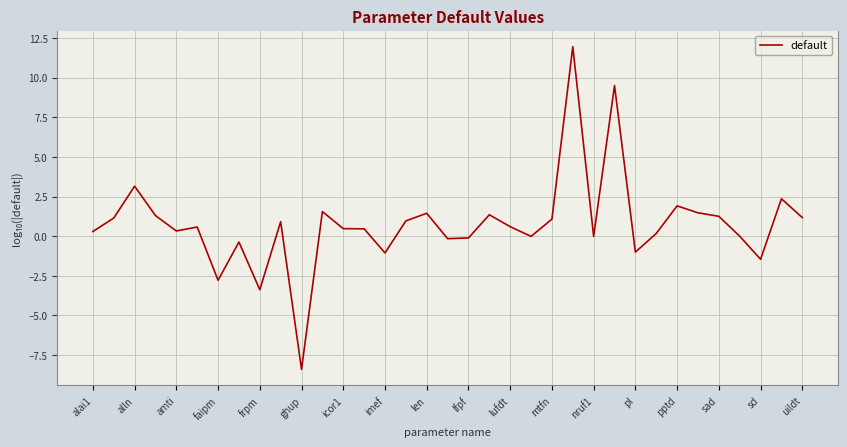

What is the maximum value shown in the chart?

12.0